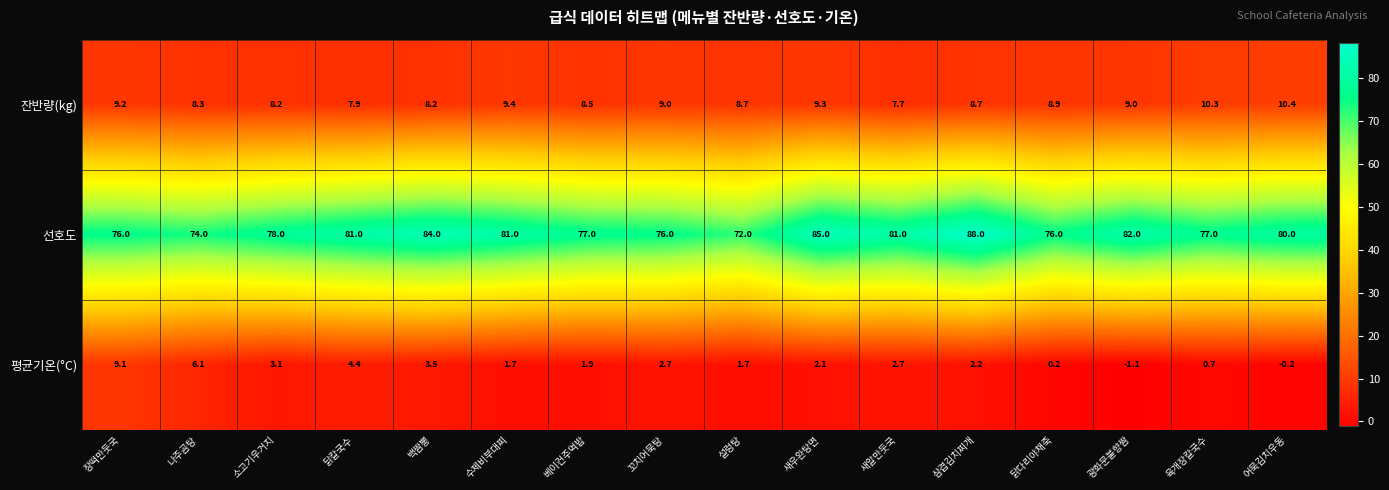

What is the difference between the highest and lowest values at 새우완탕면?

82.9